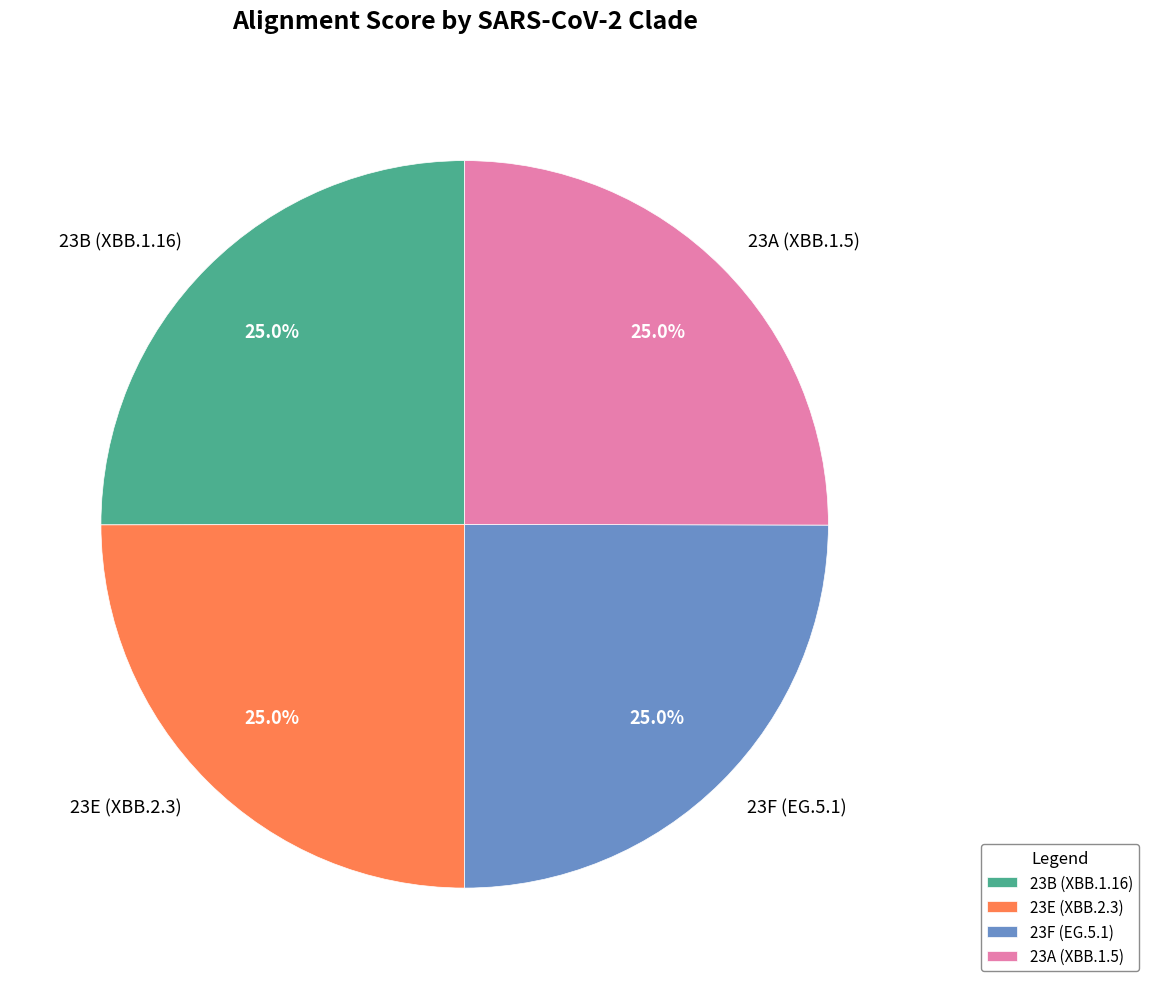

What portion of the pie excludes 23E (XBB.2.3)?

75.0%